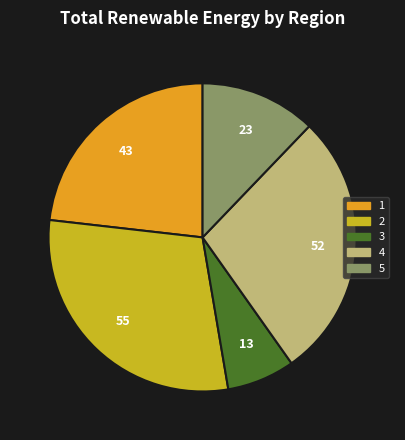

How many slices are in this pie chart?

5